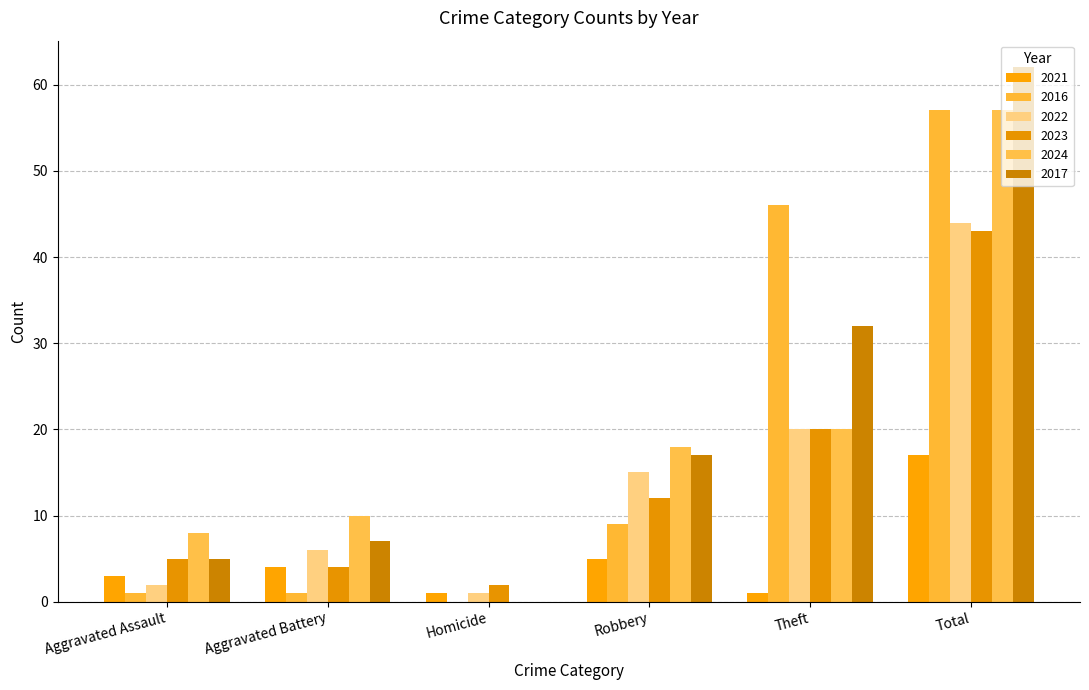

What position from the left is Aggravated Battery?

2